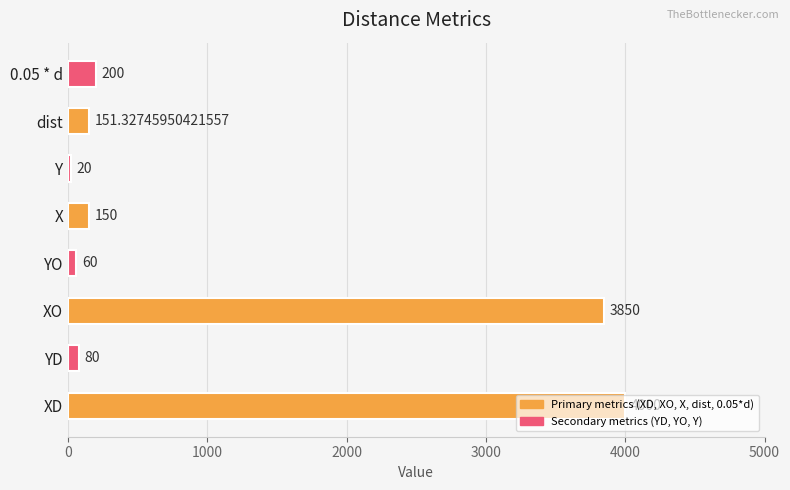

The chart shows a value of 34.8 at Y. True or false?

False